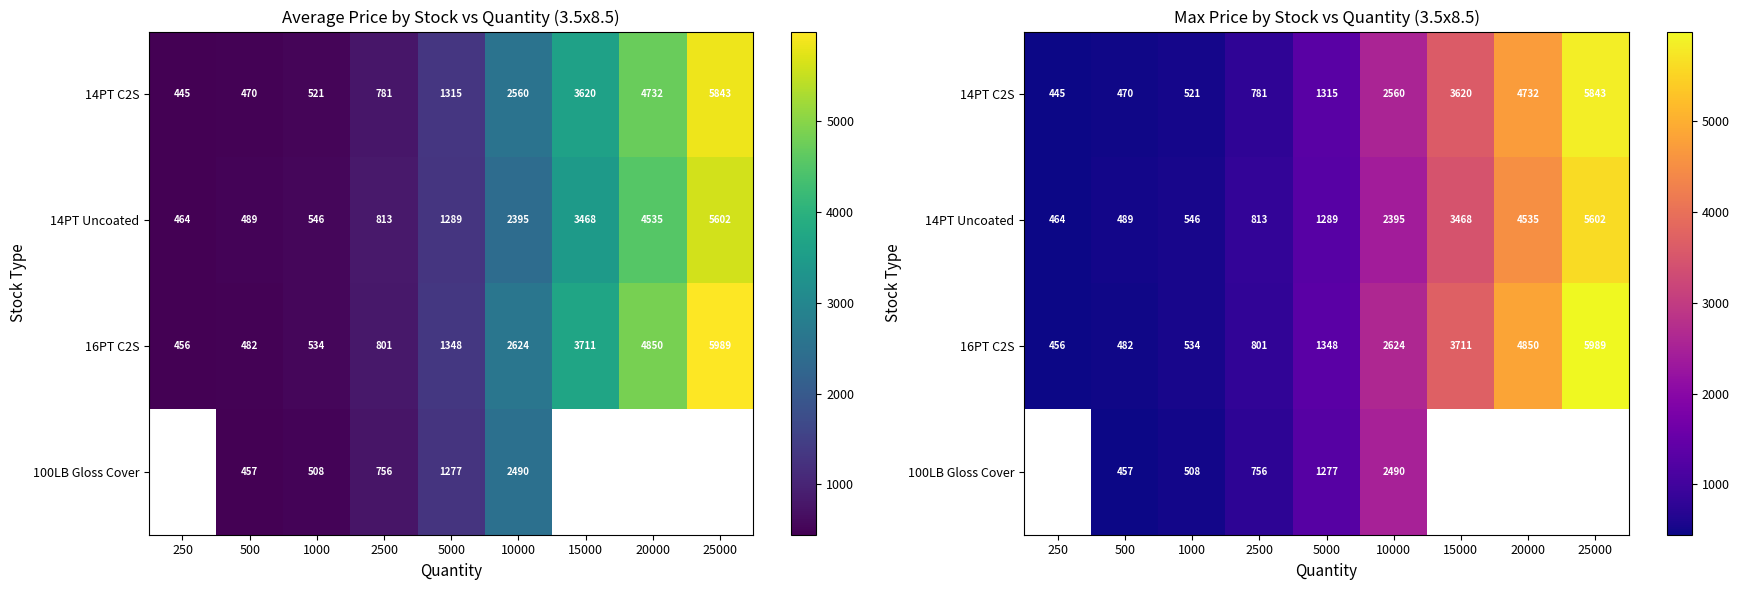

How many series are shown in this chart?

4